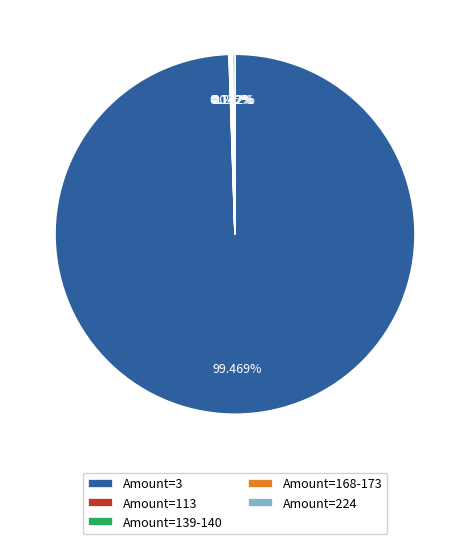

Is there a majority slice in this chart?

Yes